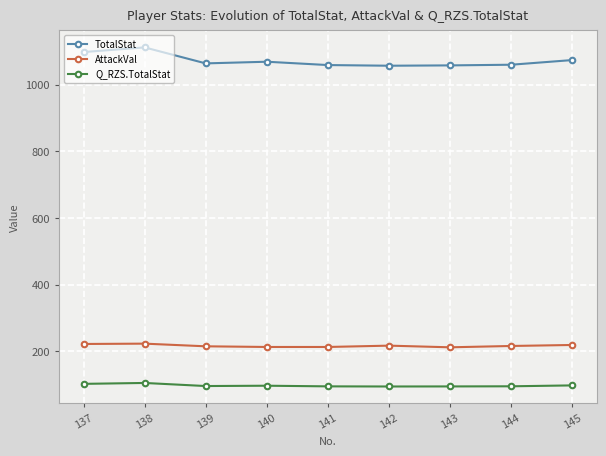

Count the number of categories in the chart.

9